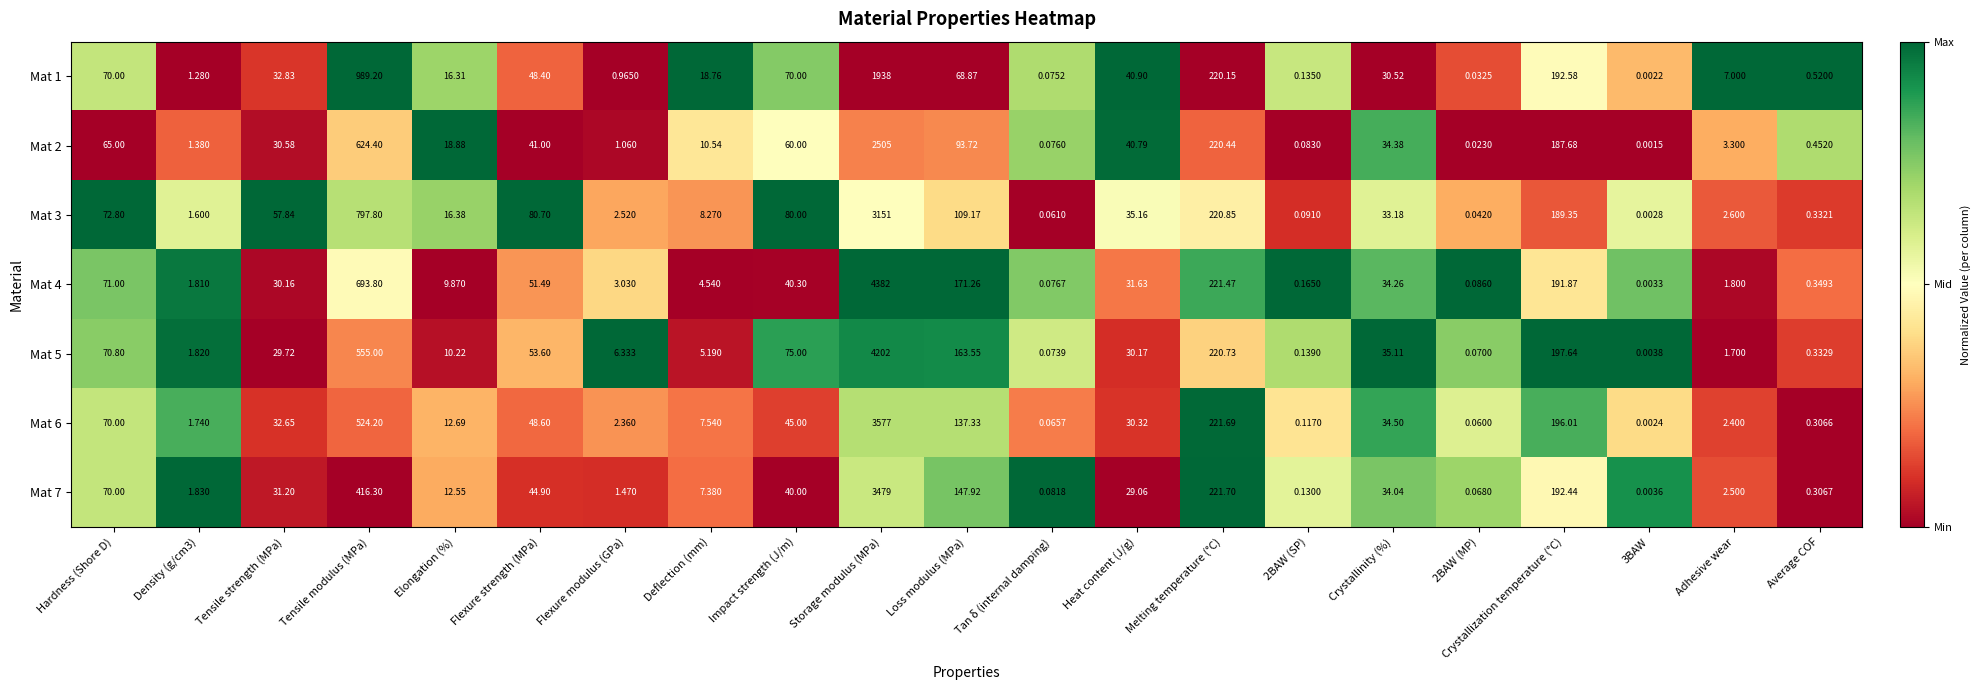

At which category is the sum across all series the highest?

Storage modulus (MPa)